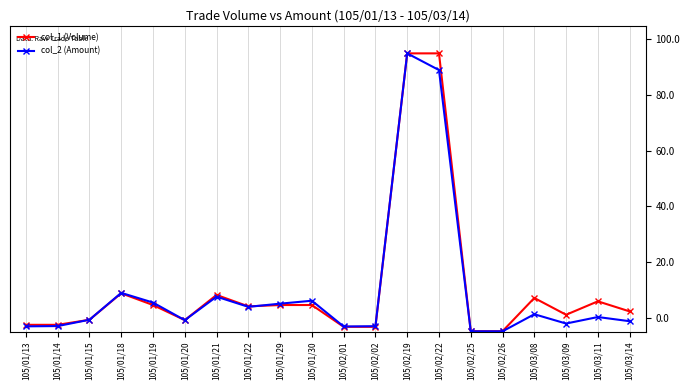

Count the number of data series in this chart.

2